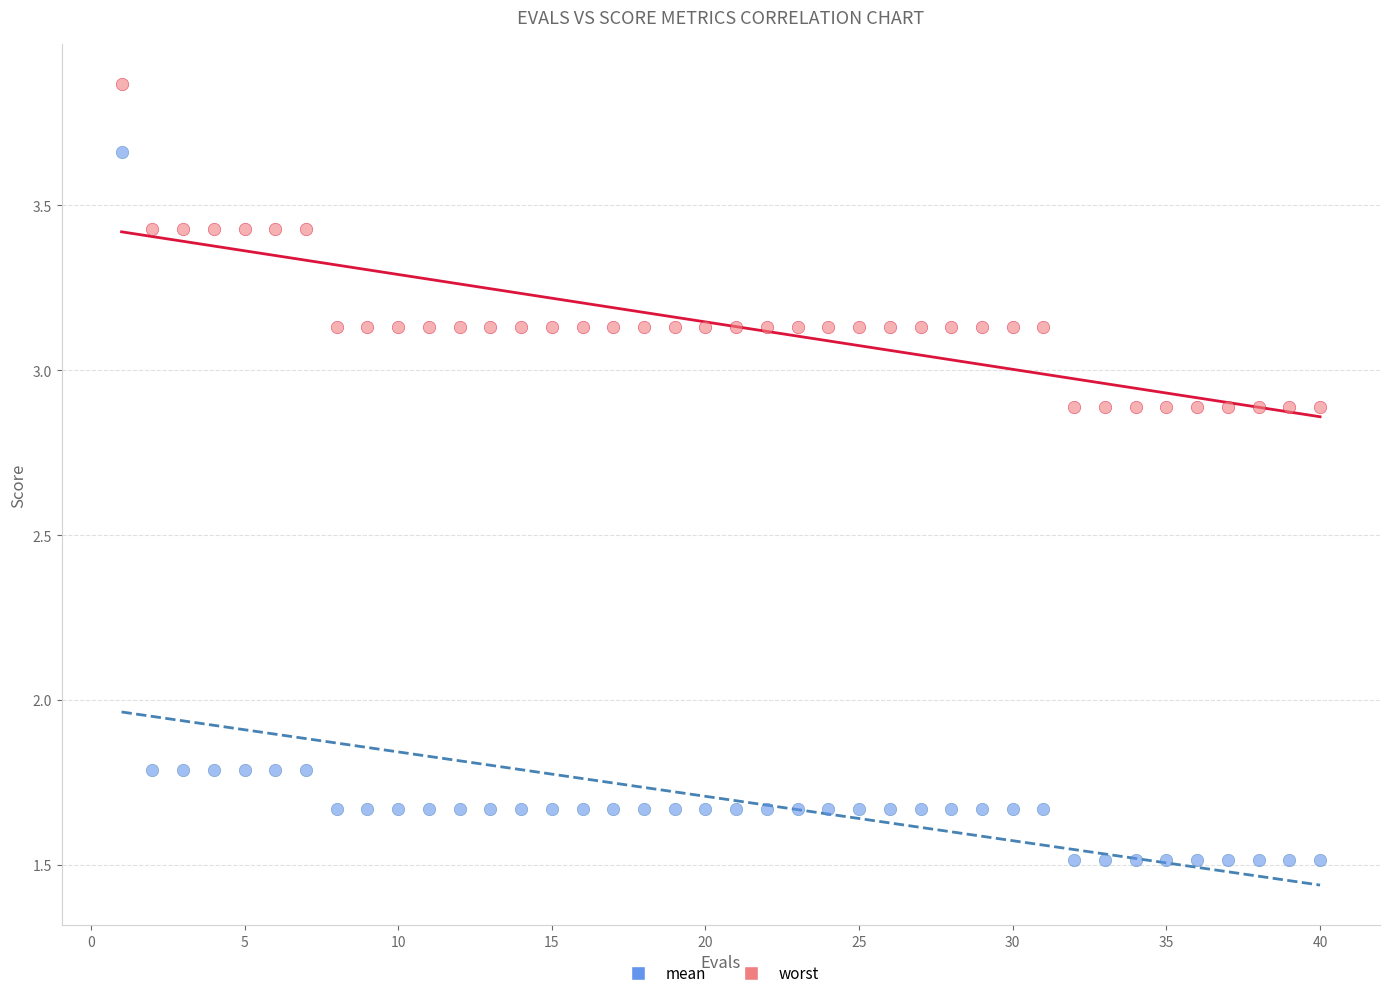

Which series contains the lowest Y value?

mean